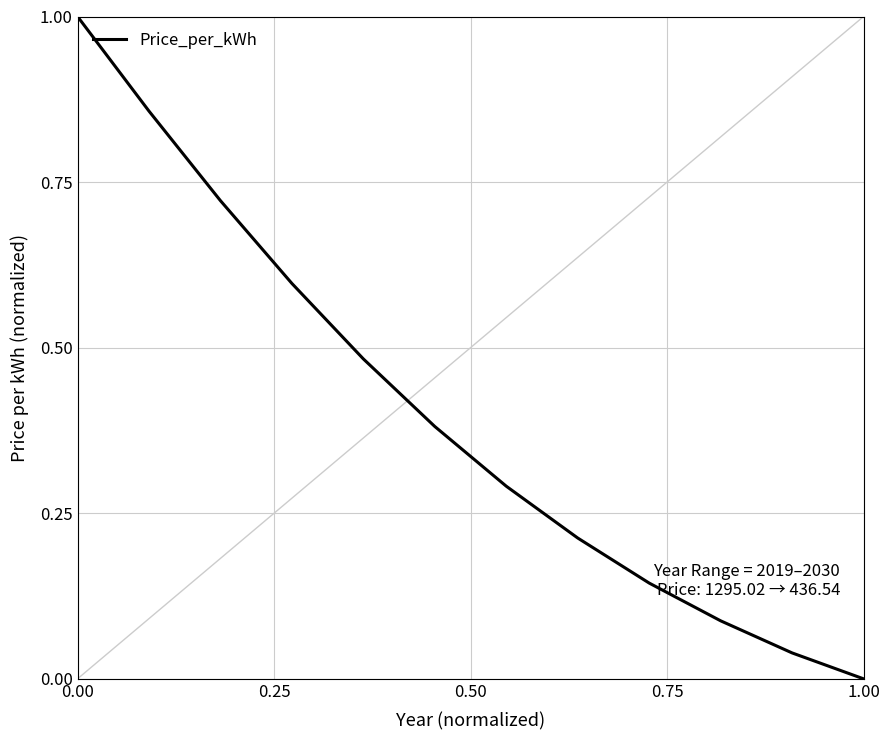

True or false: the data has more than 2 interior local peaks.

False